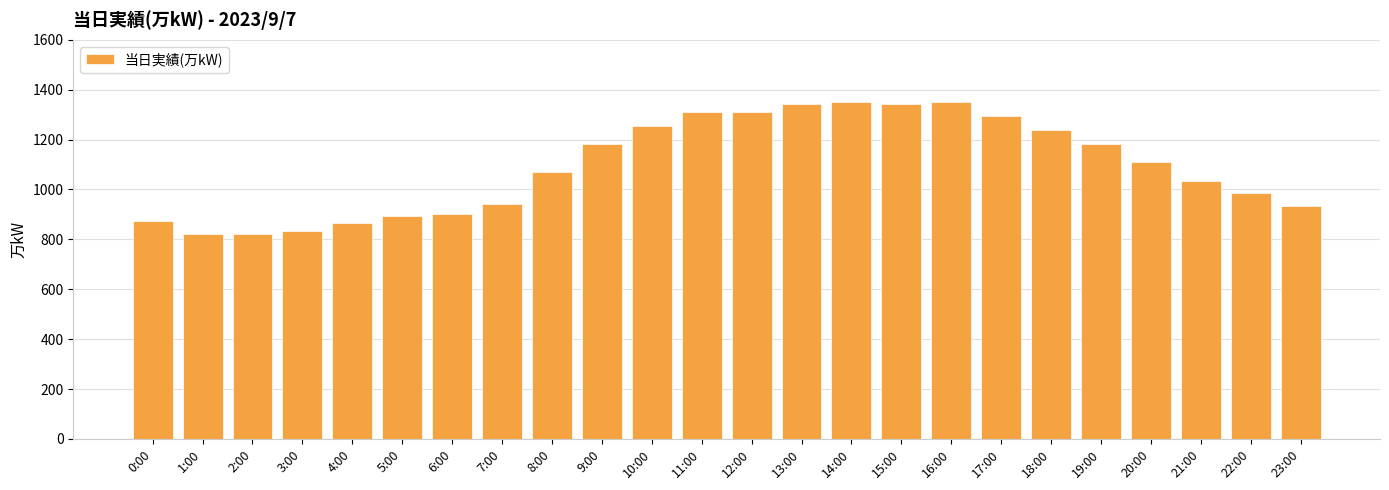

What is the maximum value shown in the chart?

1352